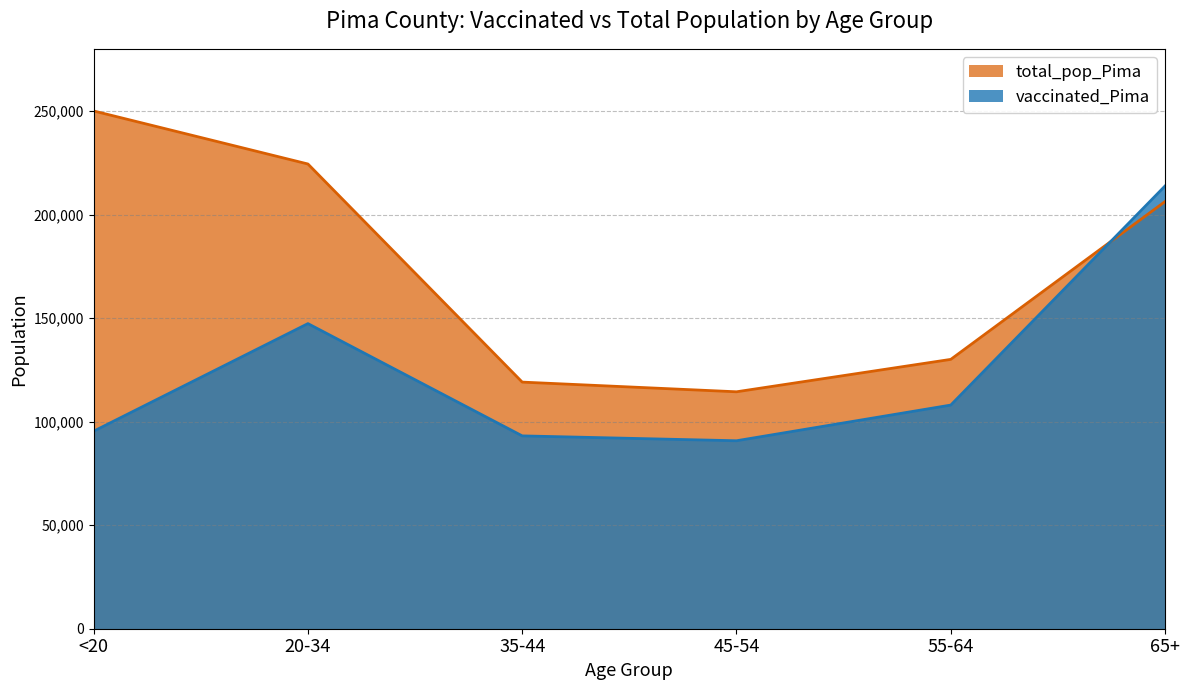

Rank the series by their average value, from lowest to highest.

vaccinated_Pima, total_pop_Pima